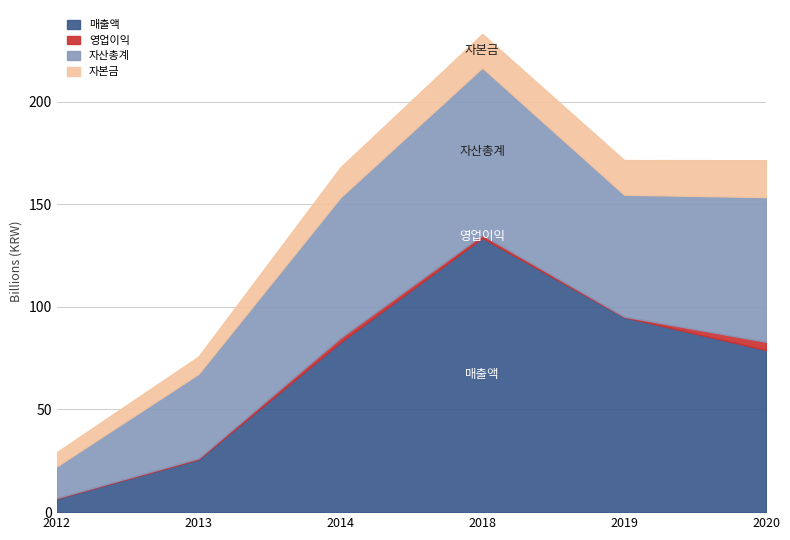

Where does the 자본금 series first go above 16443250500?

2019